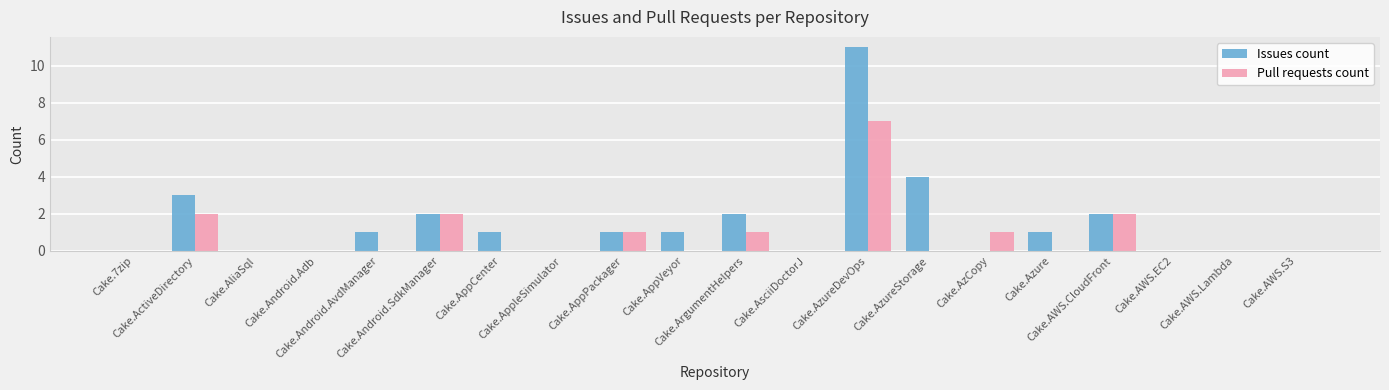

How many data points does each series have?

20